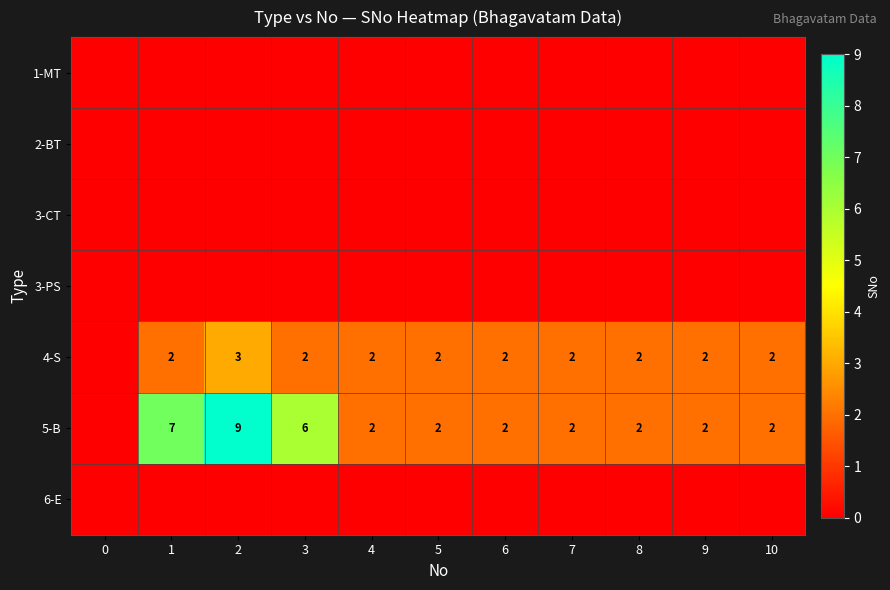

The 4-S series shows 2 at 5. True or false?

True